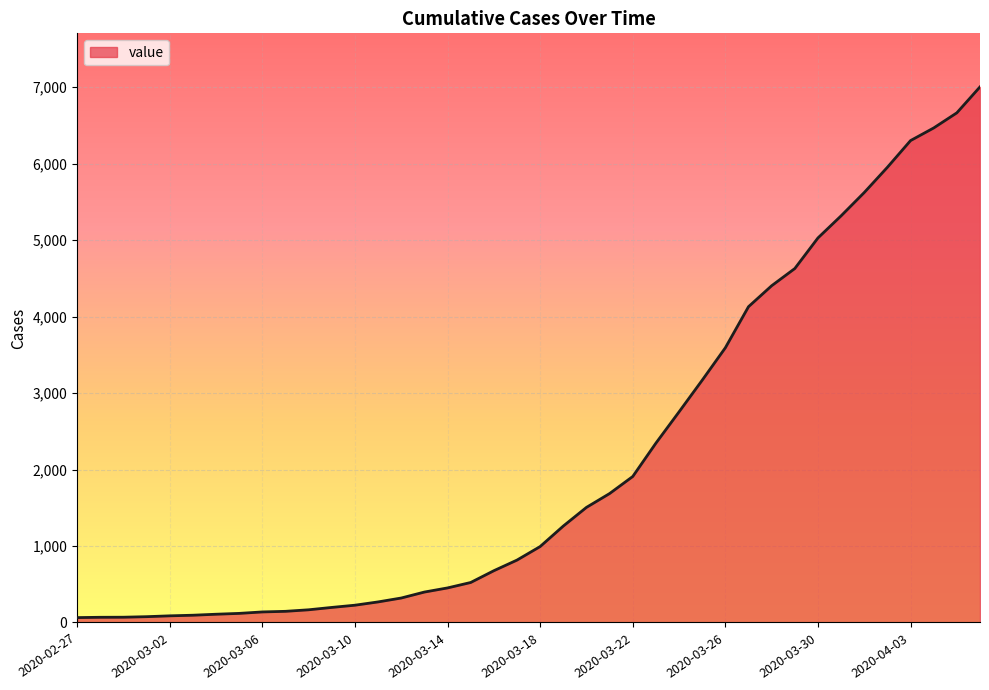

How many lines are shown in the chart?

1